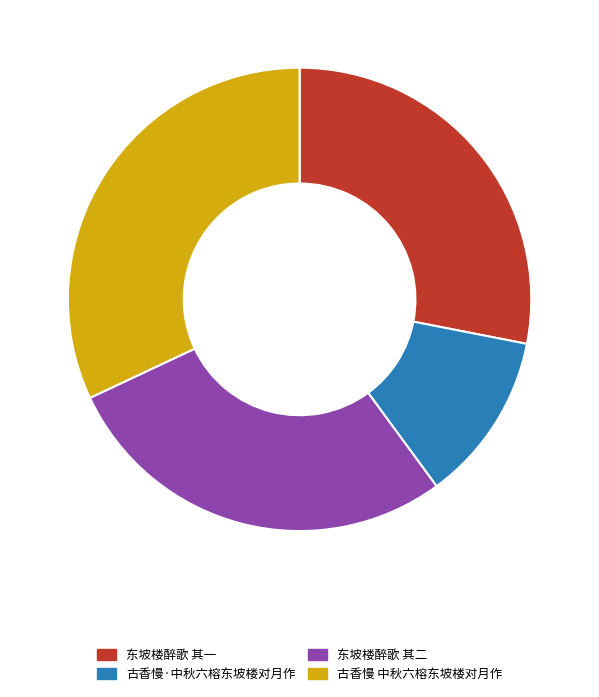

What is the largest slice in the pie chart?

古香慢 中秋六榕东坡楼对月作